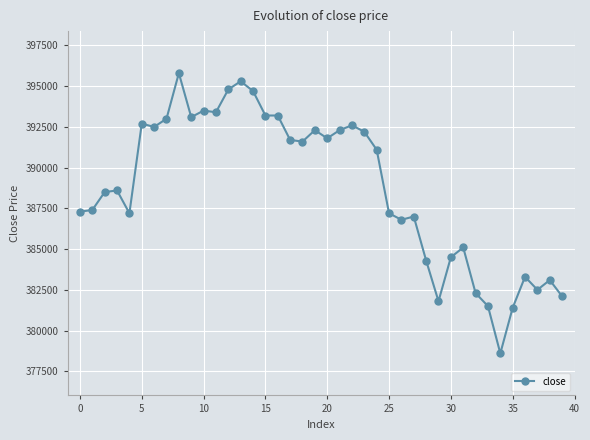

What is the smallest value displayed?

378600